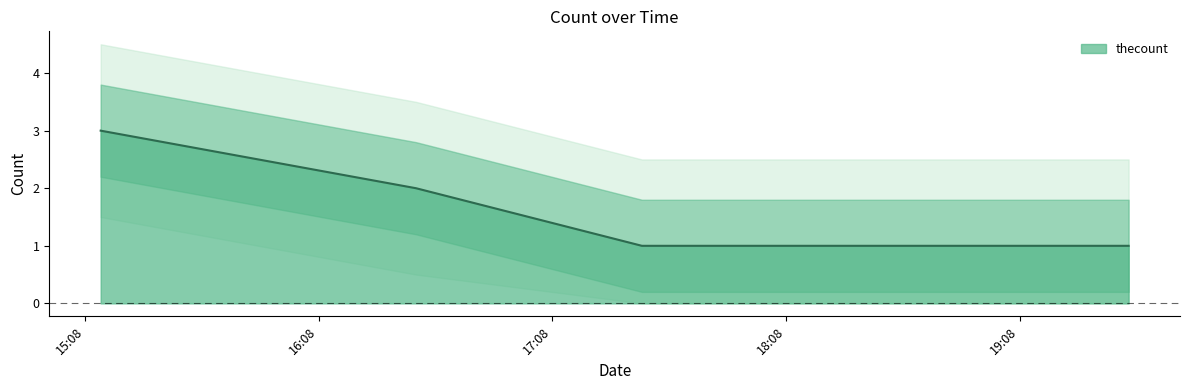

What is the value of the 4th point from the left?

1